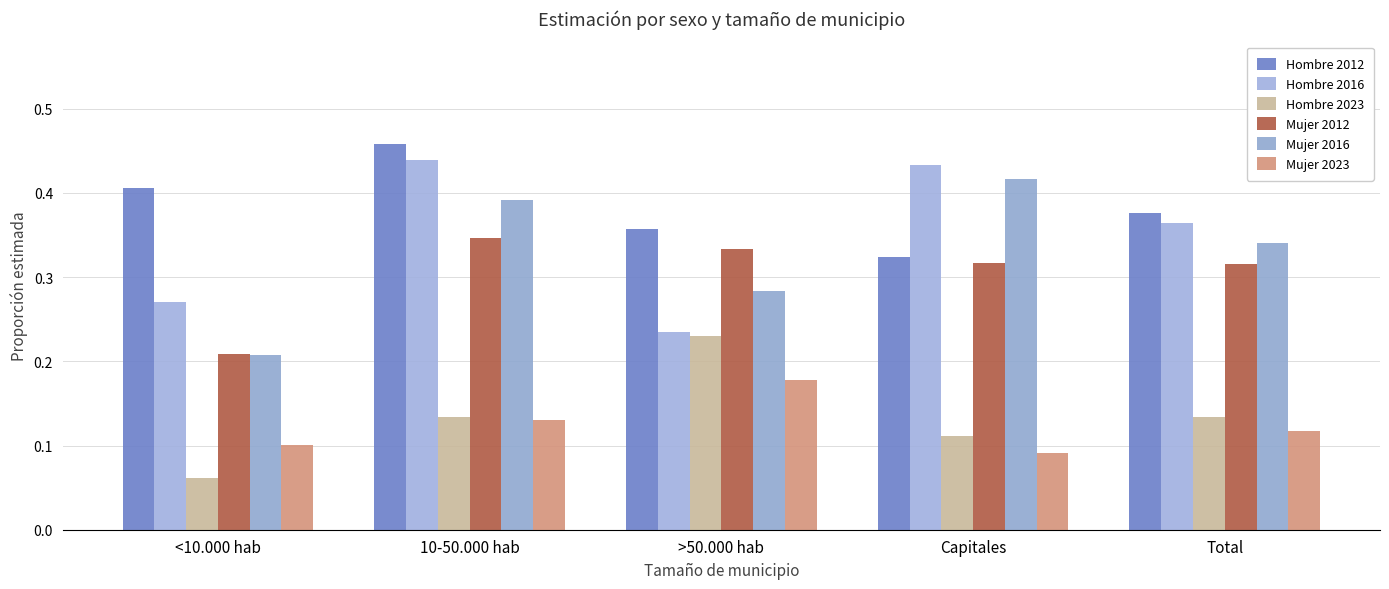

At which category is the sum across all series the highest?

10-50.000 hab